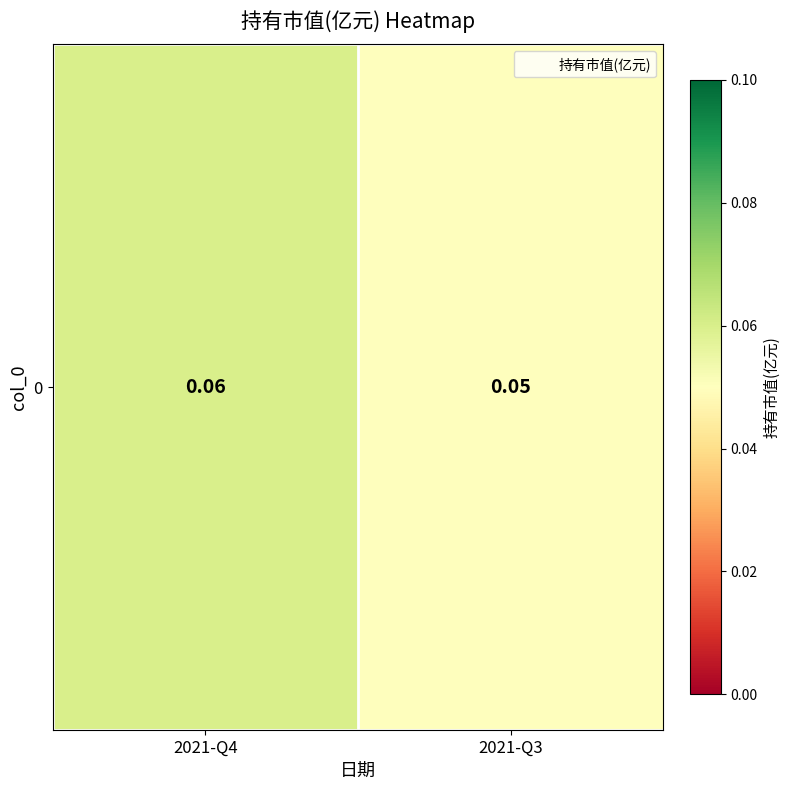

The chart shows a value of 0.0 at 2021-Q3. True or false?

False